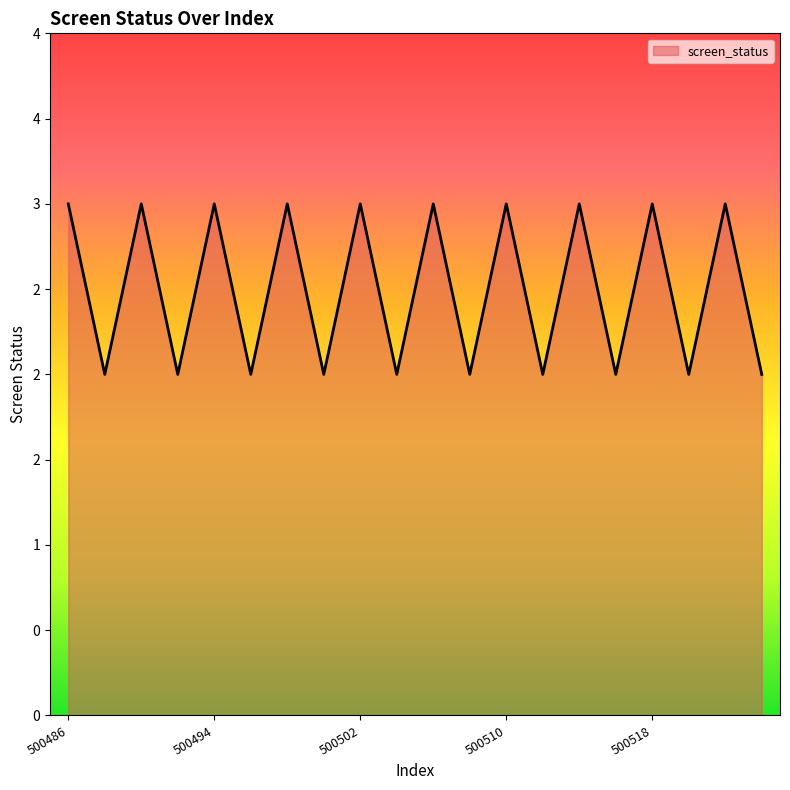

Rank the categories by value from highest to lowest.

500486, 500490, 500494, 500498, 500502, 500506, 500510, 500514, 500518, 500522, 500488, 500492, 500496, 500500, 500504, 500508, 500512, 500516, 500520, 500524